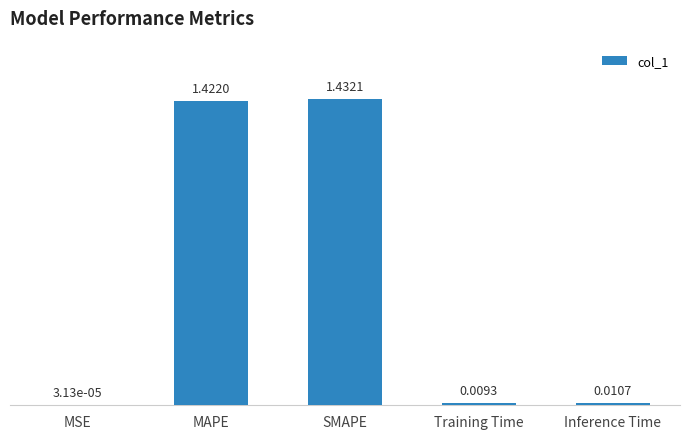

Where is the data nearest to the value 0?

MSE